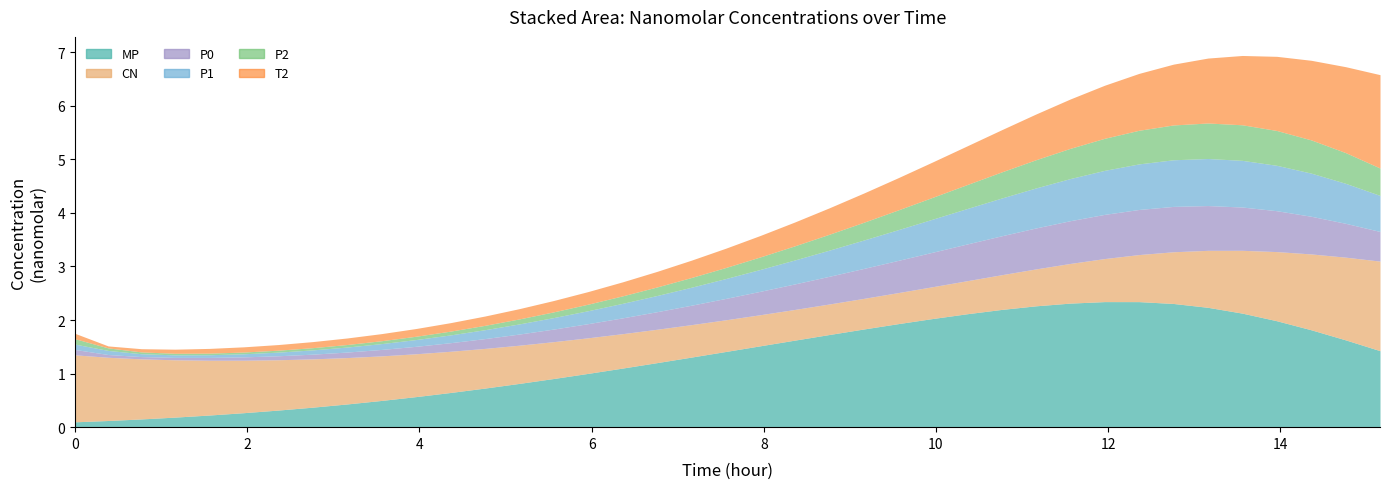

True or false: CN/CN(nanomolar) and P0/P0(nanomolar) cross at least once.

True